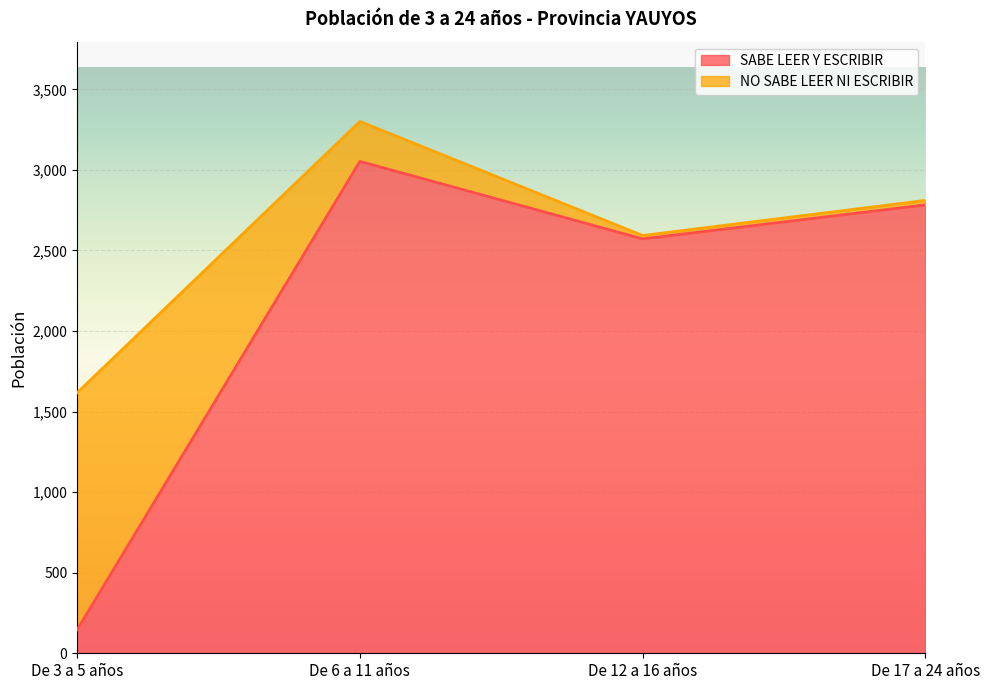

What is the change in value from De 3 a 5 años to De 17 a 24 años?

+2637